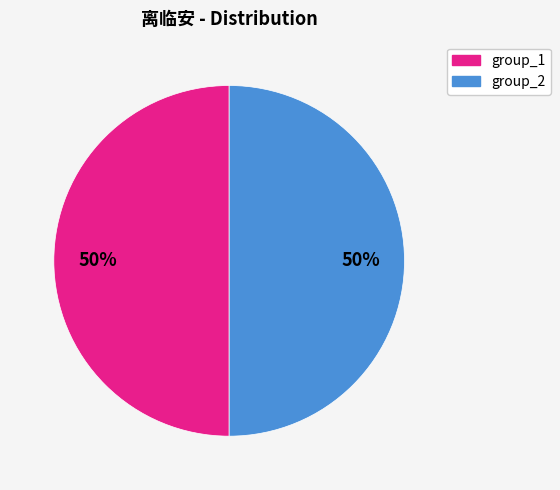

Count the number of slices in the pie.

2